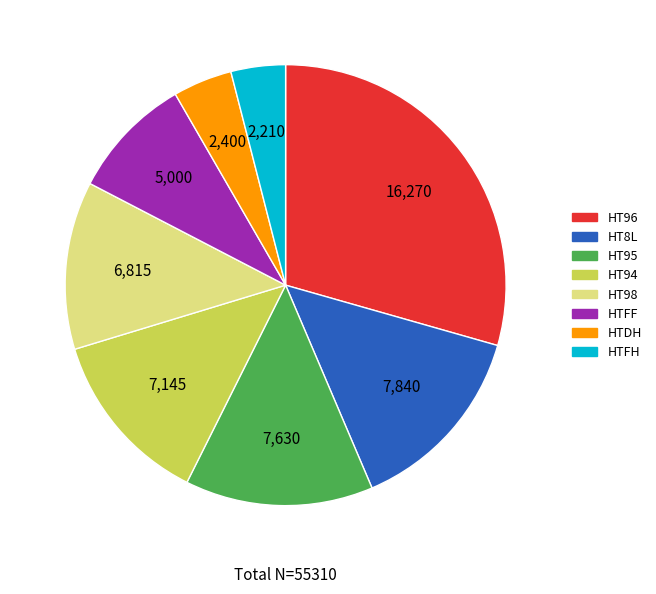

Does HT8L represent more than half of the total?

No